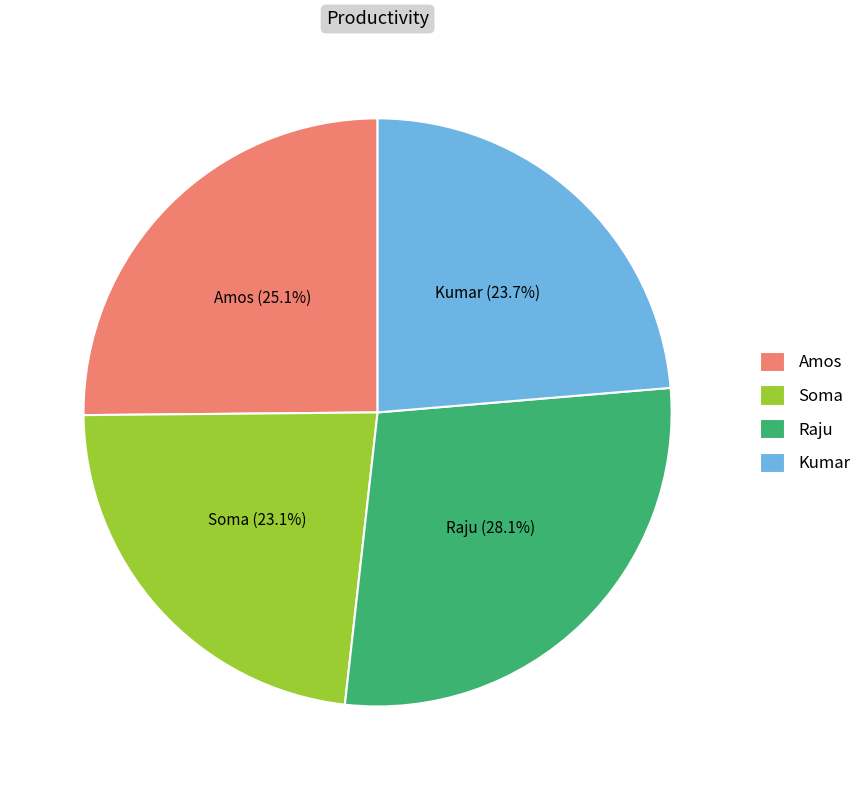

Count the number of slices in the pie.

4